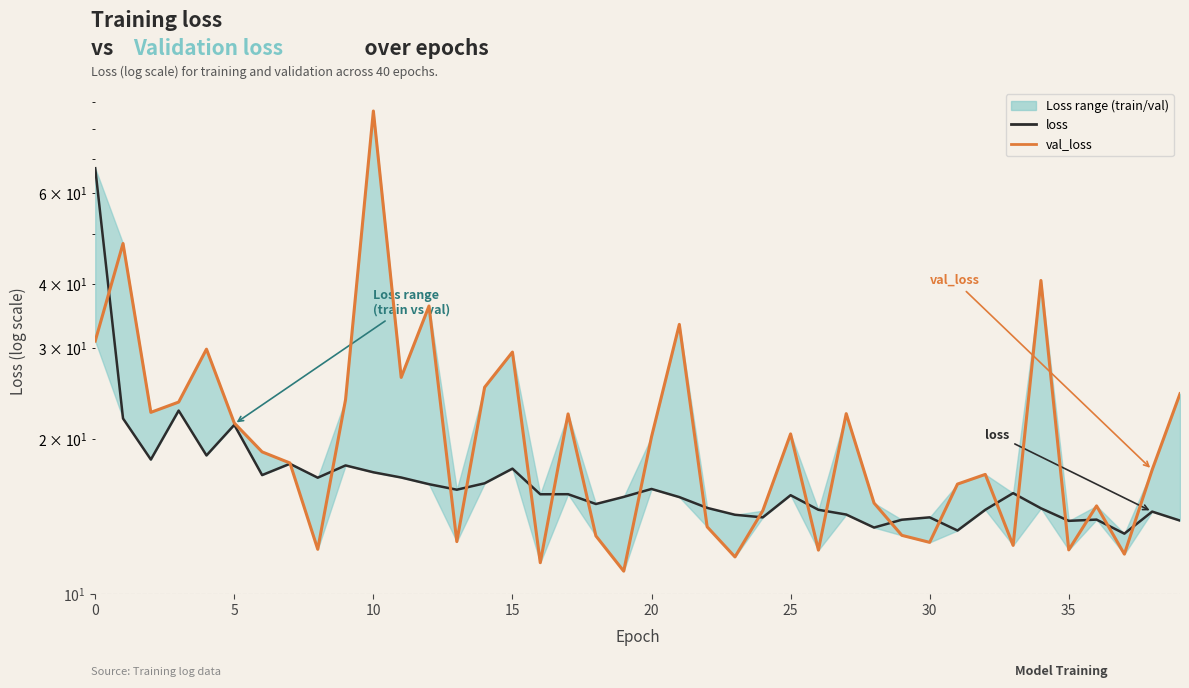

At which category is the sum across all series the highest?

10